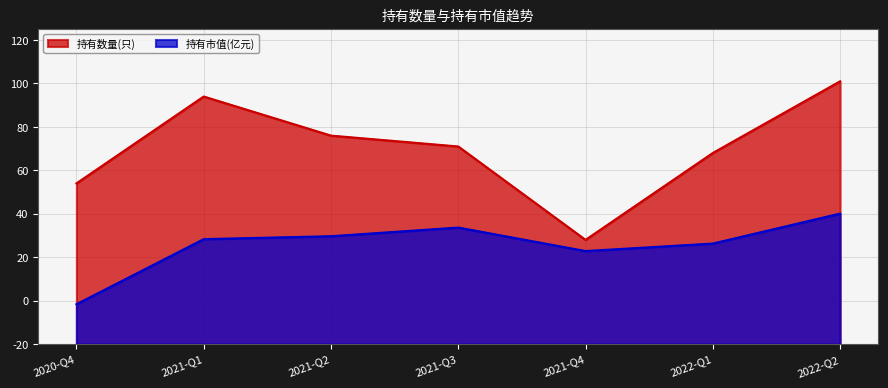

Reading right to left, transcribe all the data shown in this chart.

持有数量(只): 2022-Q2=121.0	2022-Q1=88.0	2021-Q4=48.0	2021-Q3=91.0	2021-Q2=96.0	2021-Q1=114.0	2020-Q4=74.0
持有市值(亿元): 2022-Q2=60.1	2022-Q1=46.3	2021-Q4=42.9	2021-Q3=53.7	2021-Q2=49.7	2021-Q1=48.3	2020-Q4=18.4